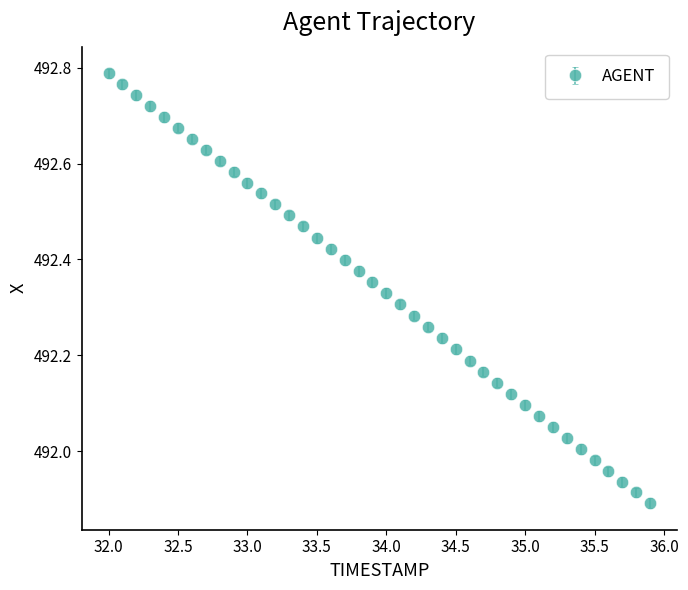

What is the difference between the maximum and minimum values?

0.9